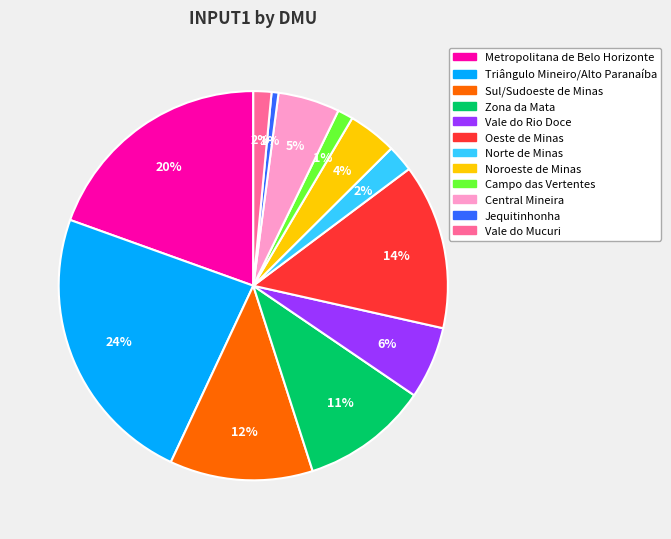

To the nearest percent, what is the difference between the largest and smallest slice percentages?

23%